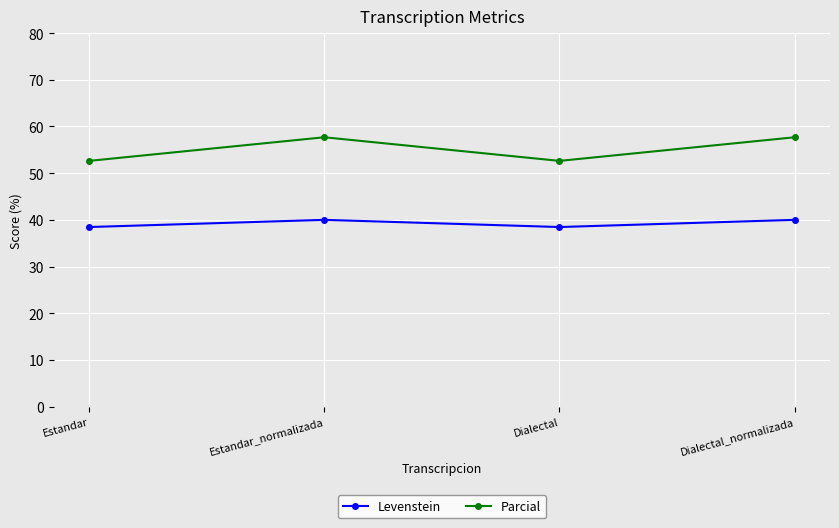

Is the value of Levenstein at Dialectal greater than the value of Parcial at Dialectal_normalizada?

No